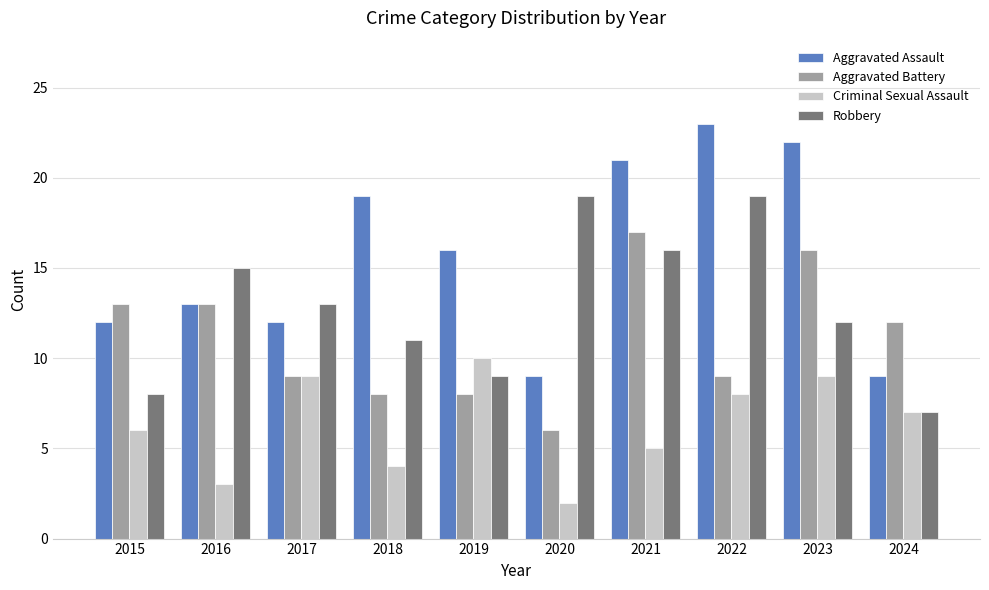

How many bars are there in each group?

4